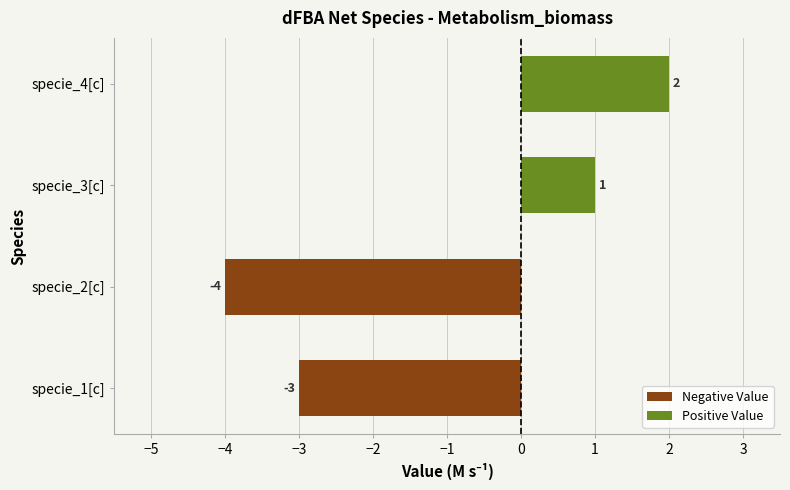

What is the difference between the values at specie_2[c] and specie_3[c]?

5